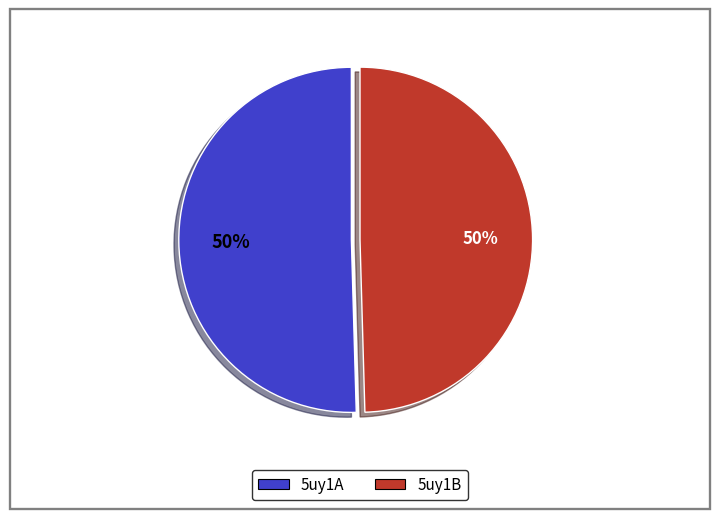

Approximately how many times larger is the value at 5uy1B compared to 5uy1A?

1.0